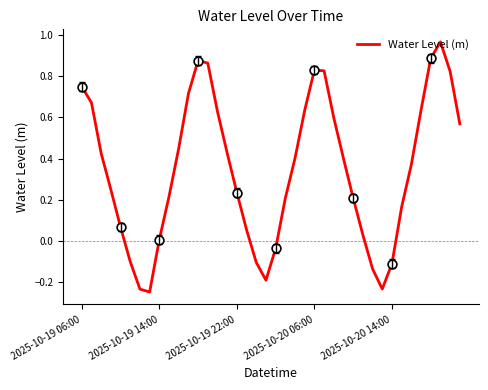

What is the difference between the maximum and minimum values?

1.2